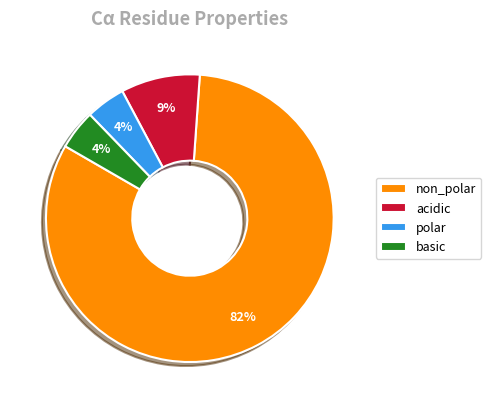

To the nearest percent, what percentage of the pie is acidic?

9%